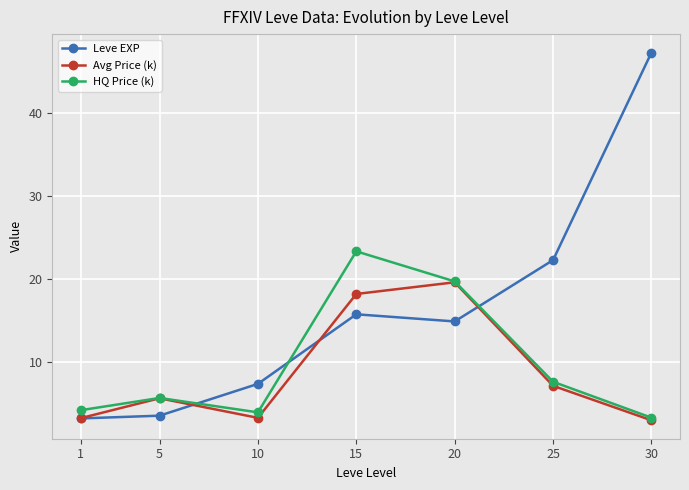

At which label does Avg Price (k) first exceed 5?

5